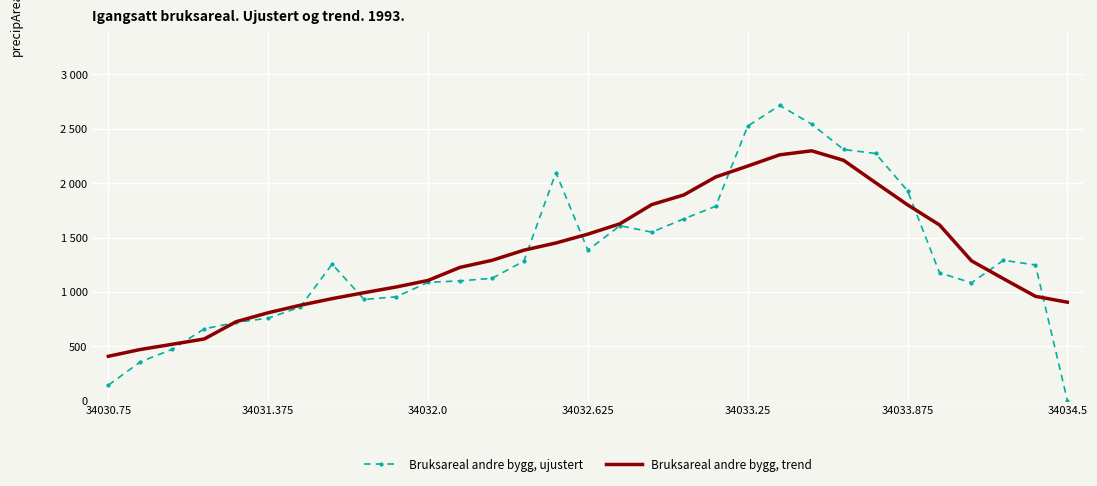

What are all the series names shown in the legend?

Bruksareal andre bygg, ujustert, Bruksareal andre bygg, trend